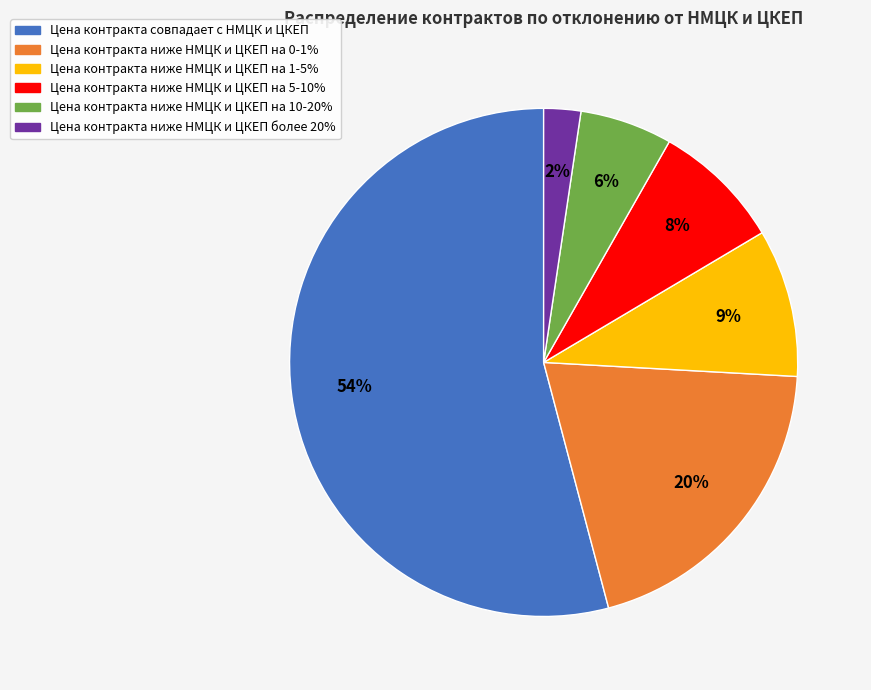

How many segments does this pie chart have?

6